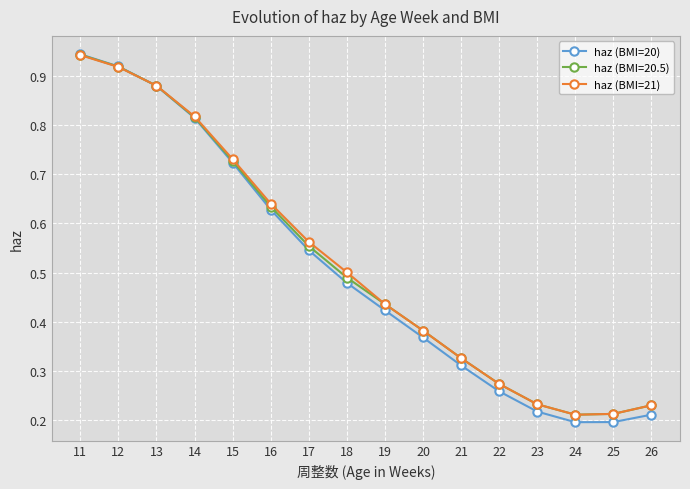

Which series changed the most between 16 and 25?

haz (BMI=20)